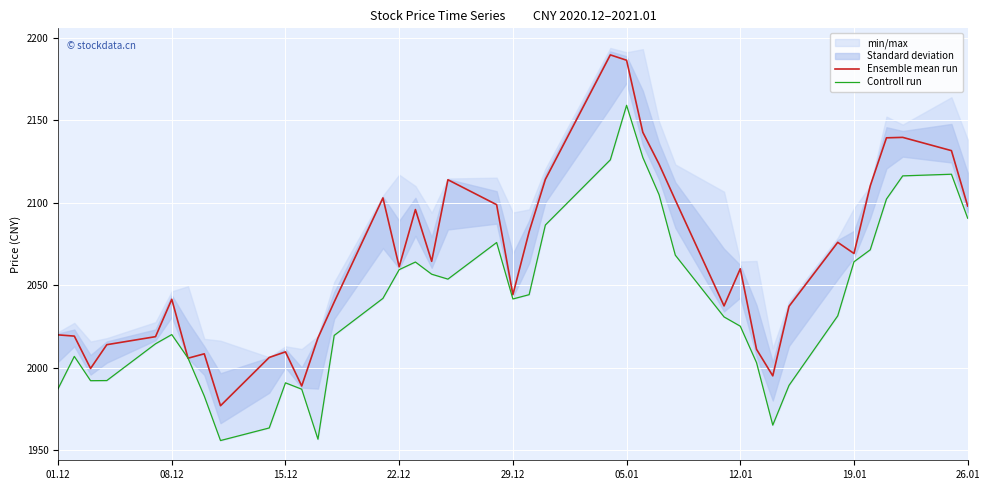

What is the lowest value of the Controll run series?

1955.8